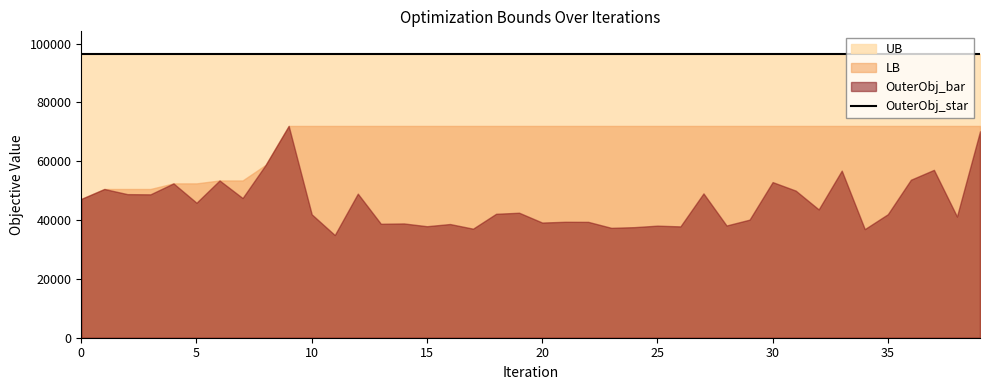

Which series has the largest range (max minus min)?

OuterObj_bar